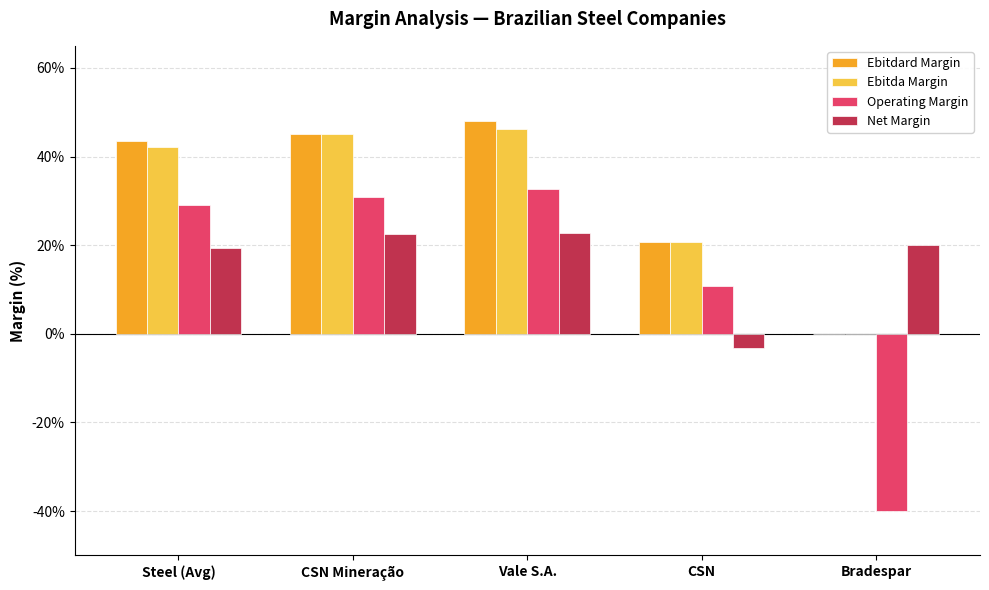

The value of Ebitdard Margin at Bradespar is -0.3. True or false?

False